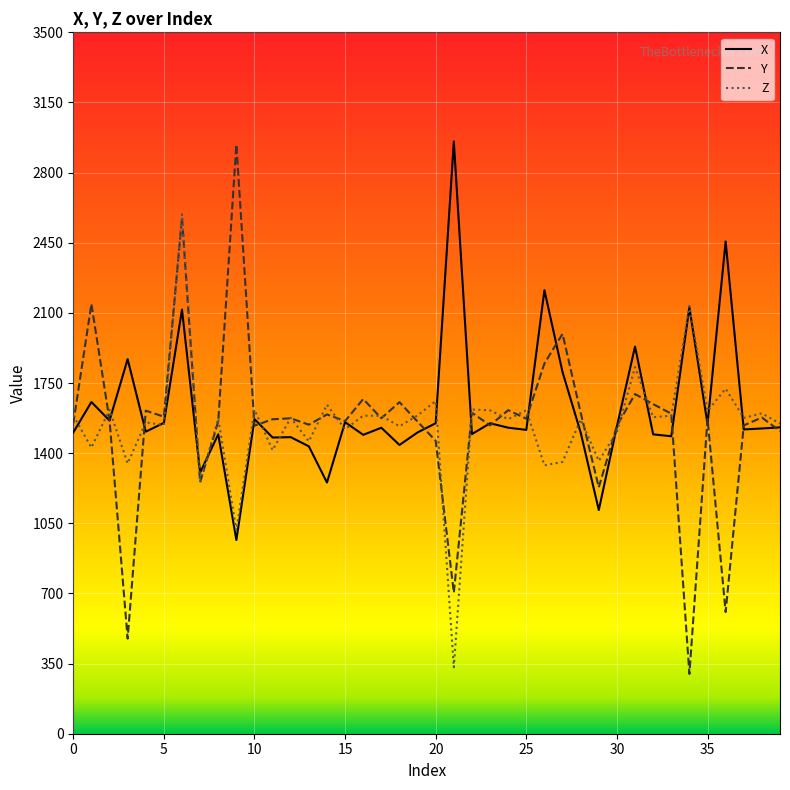

What is the sum of all X values?

64635.3